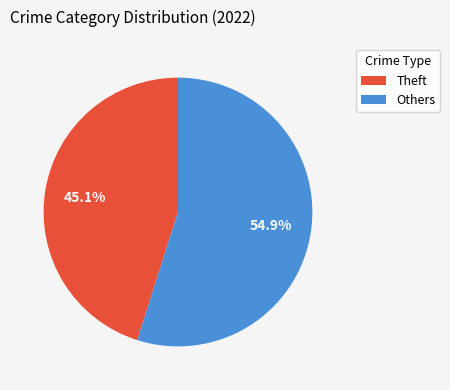

Does any single category account for the majority?

Yes